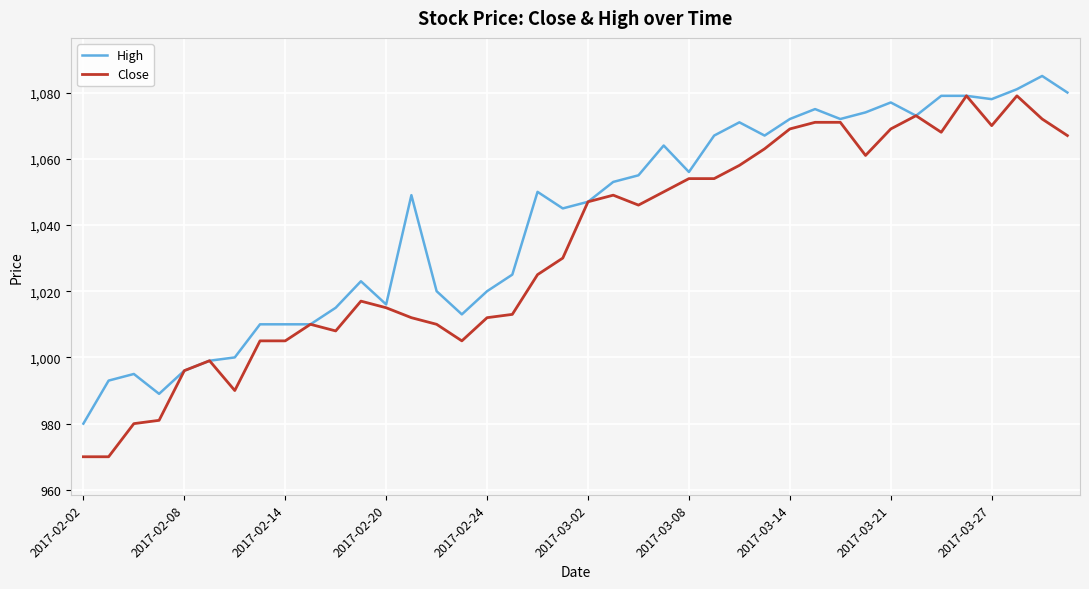

Rank the series by their maximum value, from lowest to highest.

Close, High